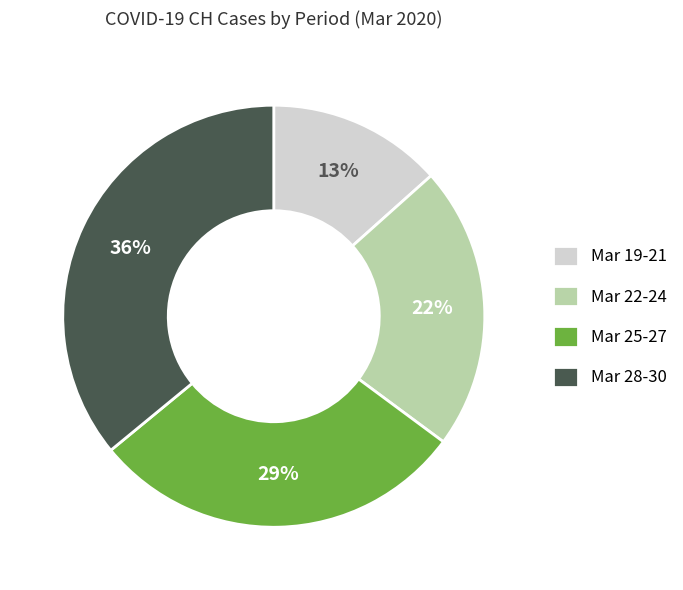

How many slices are in this pie chart?

4